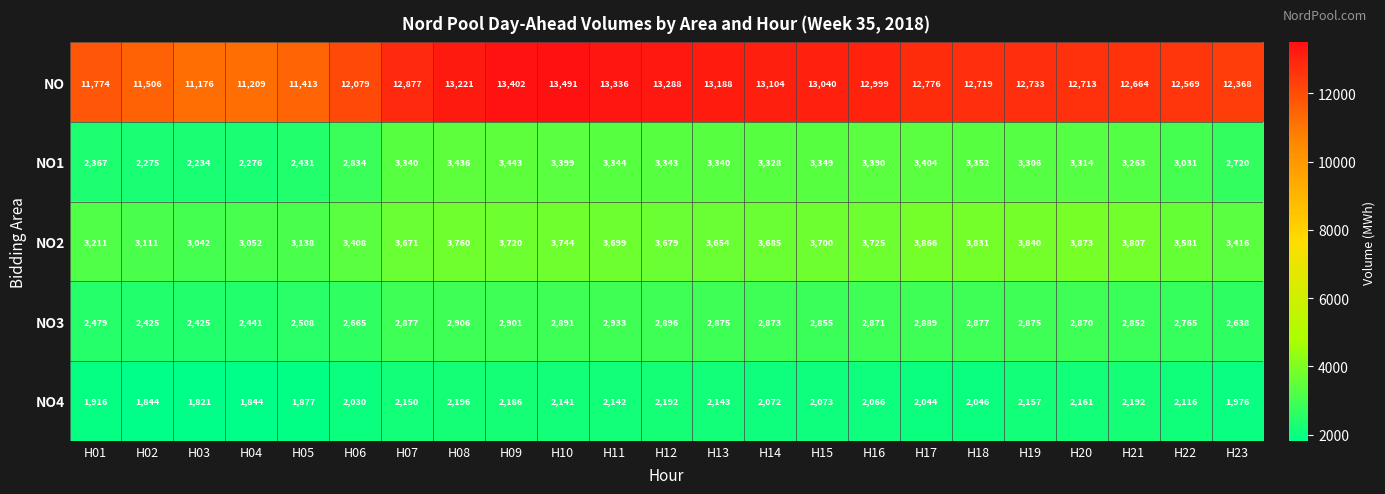

True or false: NO has a value of 18939 at H12.

False